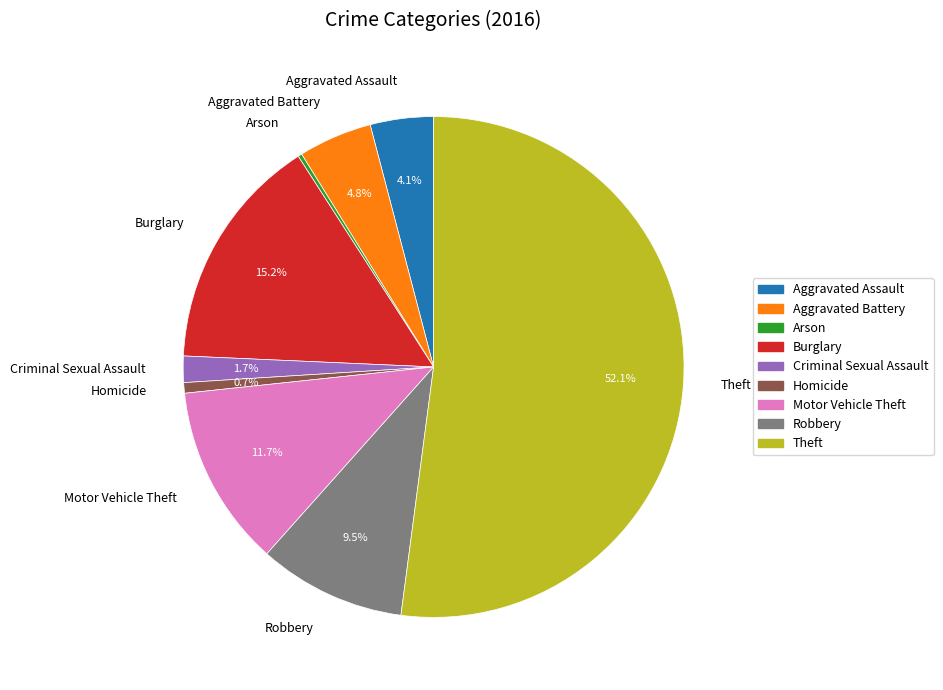

Does Burglary account for over 50% of the chart?

No